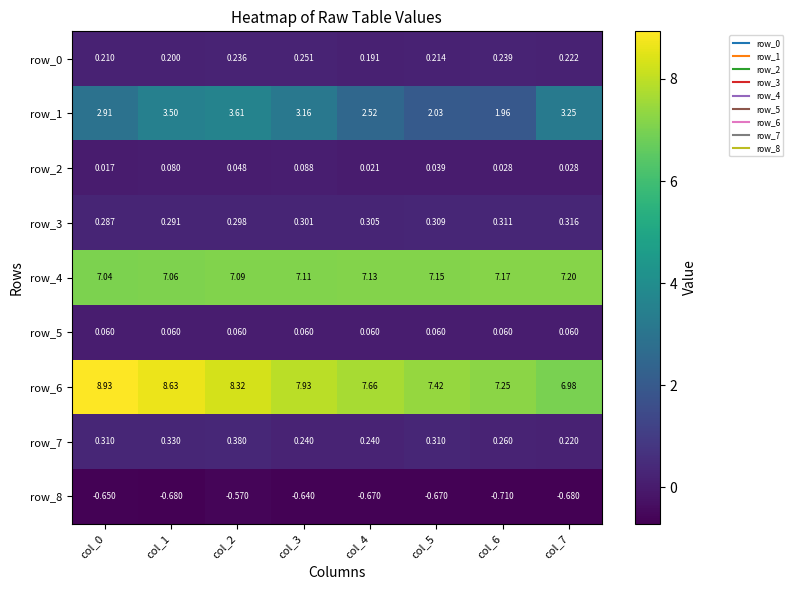

Is the value of row_1 at col_1 greater than the value of row_3 at col_3?

Yes